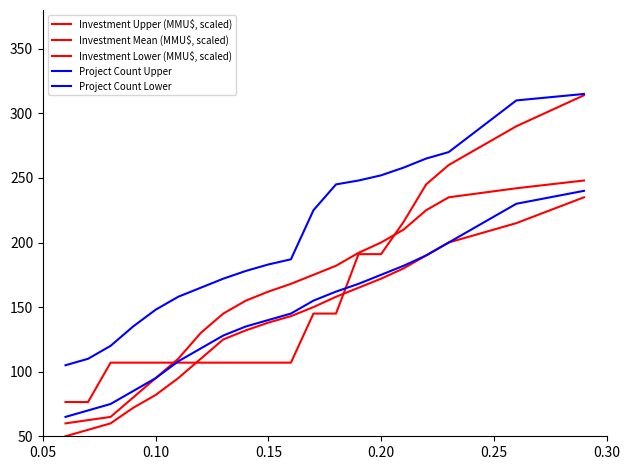

How many lines are shown in the chart?

5